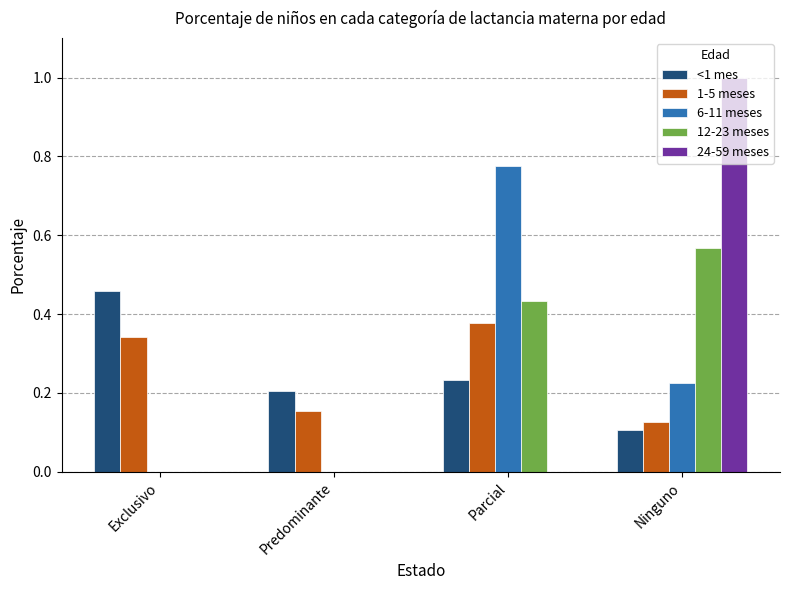

Are the bars grouped side by side (vs. stacked)?

Yes